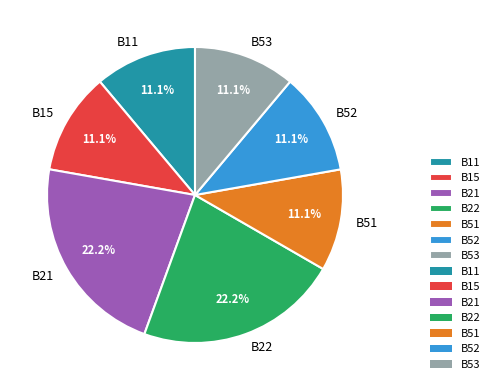

True or false: B22 accounts for 22% of the total.

True